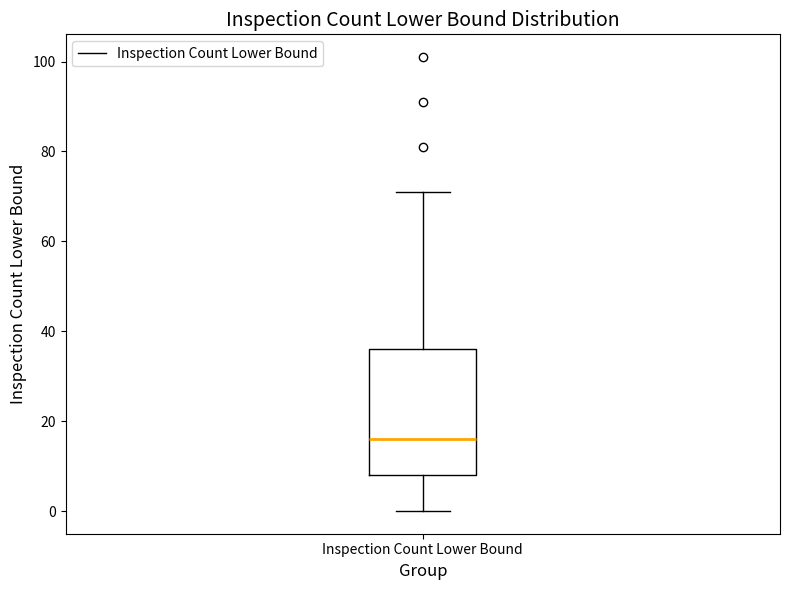

Where does the lower whisker of the box for Inspection Count Lower Bound end on the y-axis? The values are not printed on the chart, so give them approximately, as read against the axis.

0